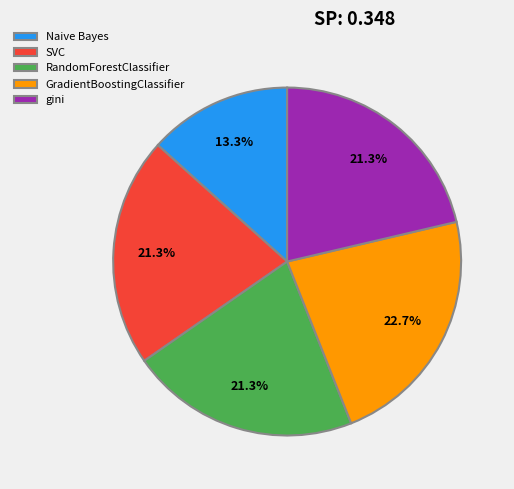

Which has a higher value, gini or Naive Bayes?

gini